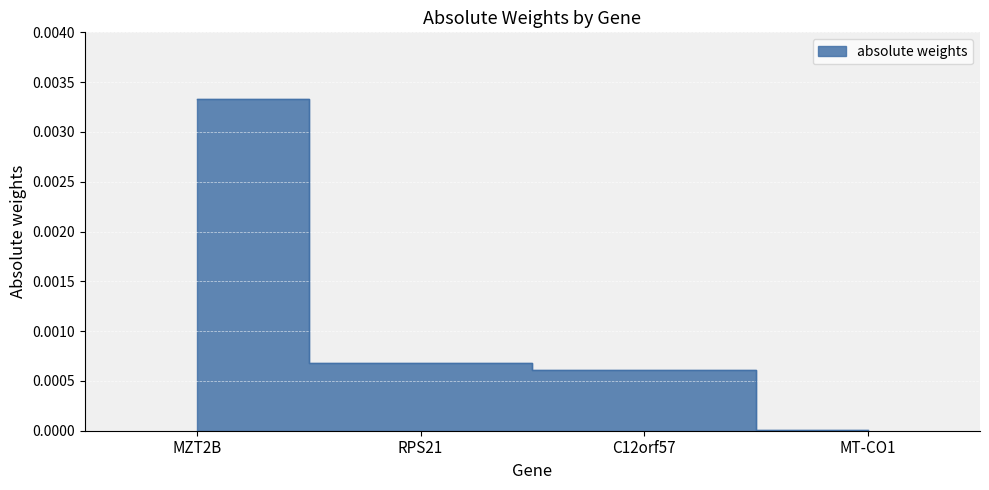

What position from the left is MT-CO1?

4